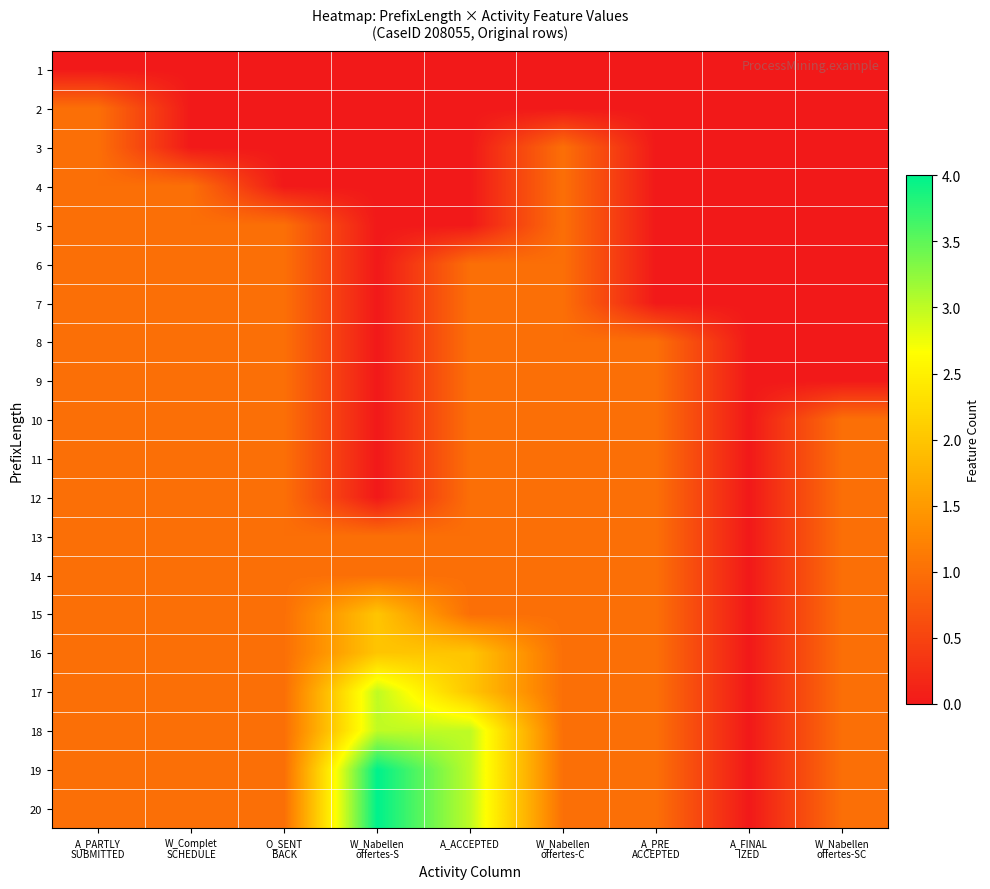

Which series has the largest total across all categories?

19